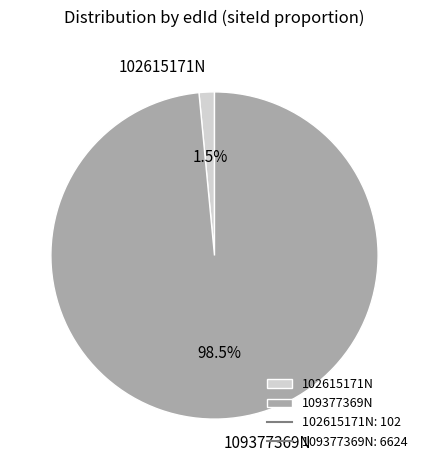

What is the smallest slice in the pie chart?

102615171N